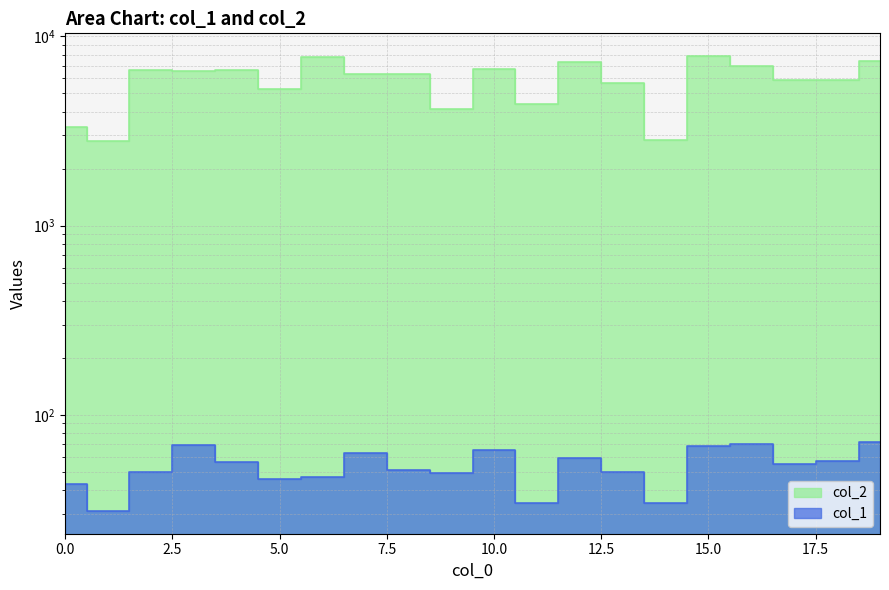

How many lines are shown in the chart?

2